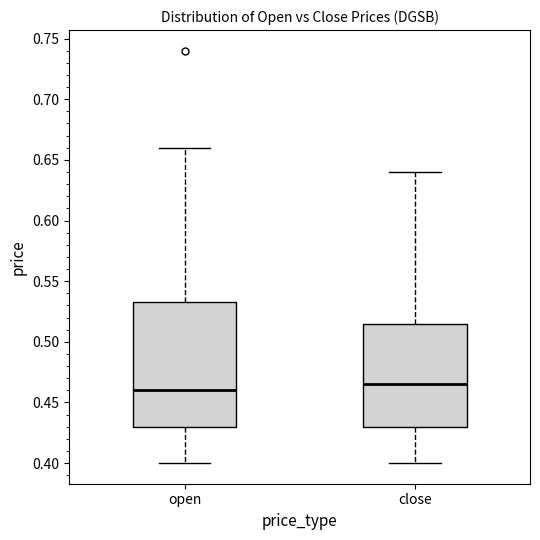

Reading left to right, read every box against the y-axis: the position of its median line, the range the box covers, and the ends of its whiskers. The values are not printed on the chart, so give them approximately, as read against the axis.

open: median 0.460, box 0.430 to 0.535, whiskers 0.400 to 0.660
close: median 0.465, box 0.430 to 0.515, whiskers 0.400 to 0.640